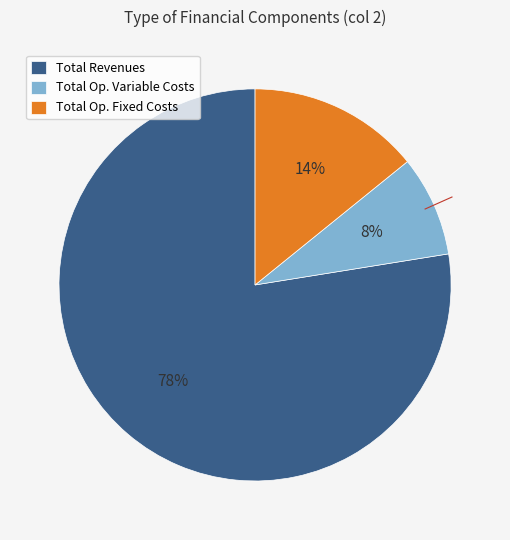

To the nearest percent, what is the average slice percentage?

33%